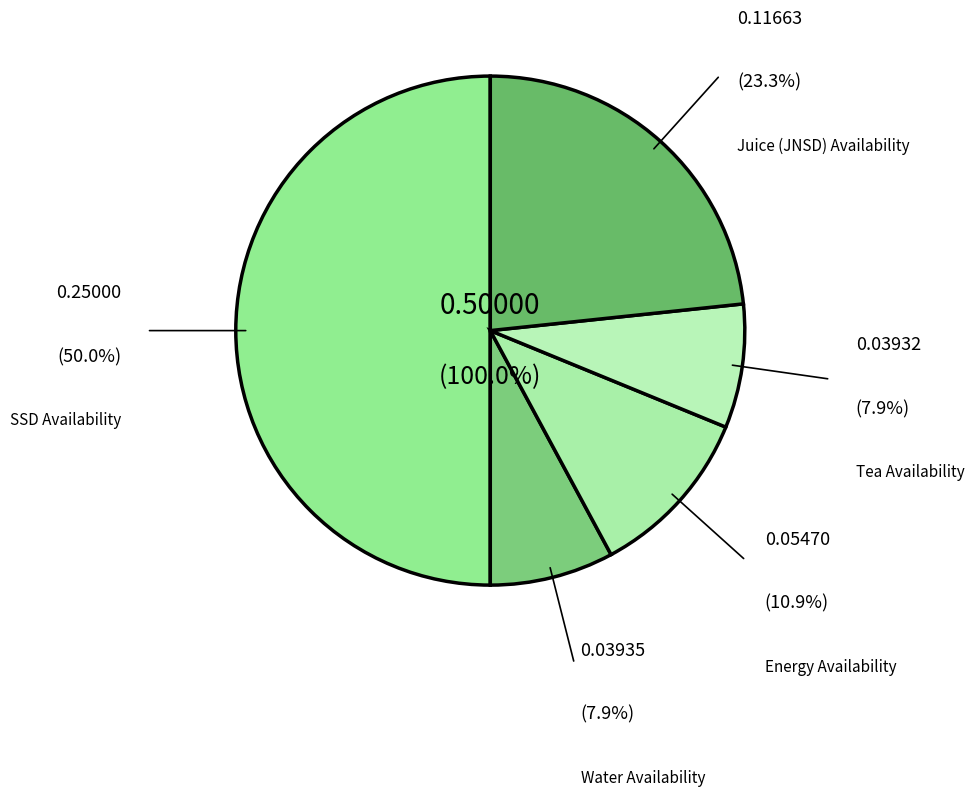

What percentage is the Juice (JNSD) Availability slice, to the nearest percent?

23%